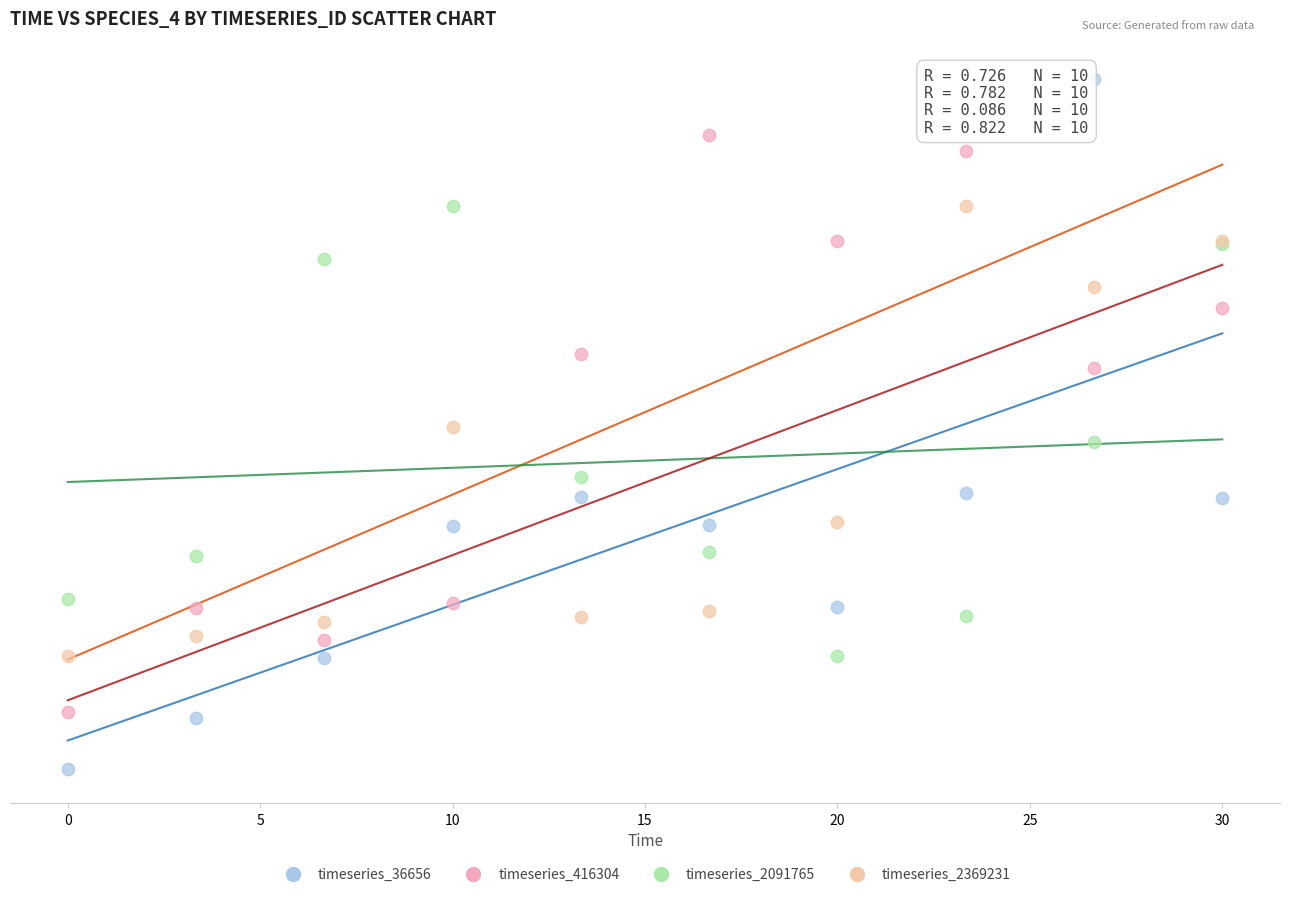

What are all the series names shown in the legend?

timeseries_36656, timeseries_416304, timeseries_2091765, timeseries_2369231